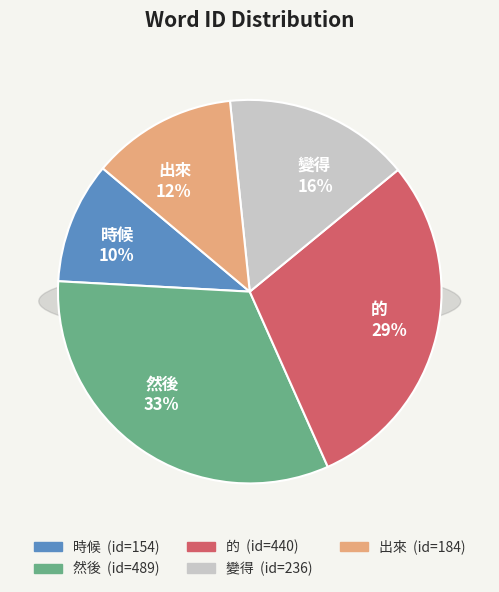

Does any single category account for the majority?

No